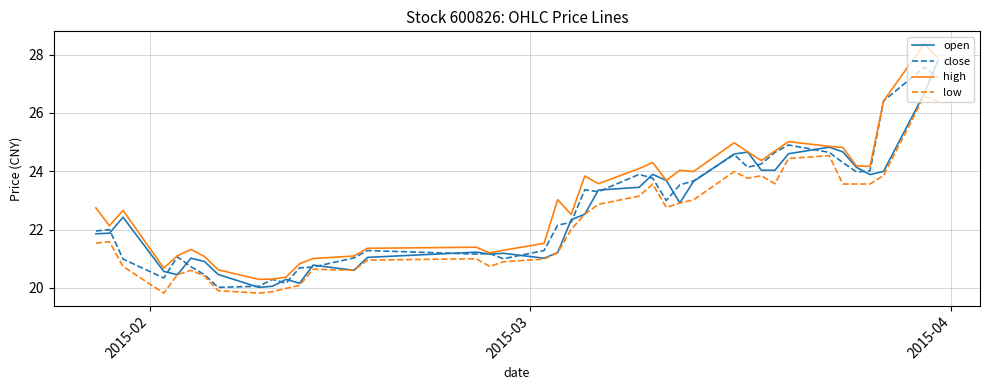

What is the minimum value for close?

20.0